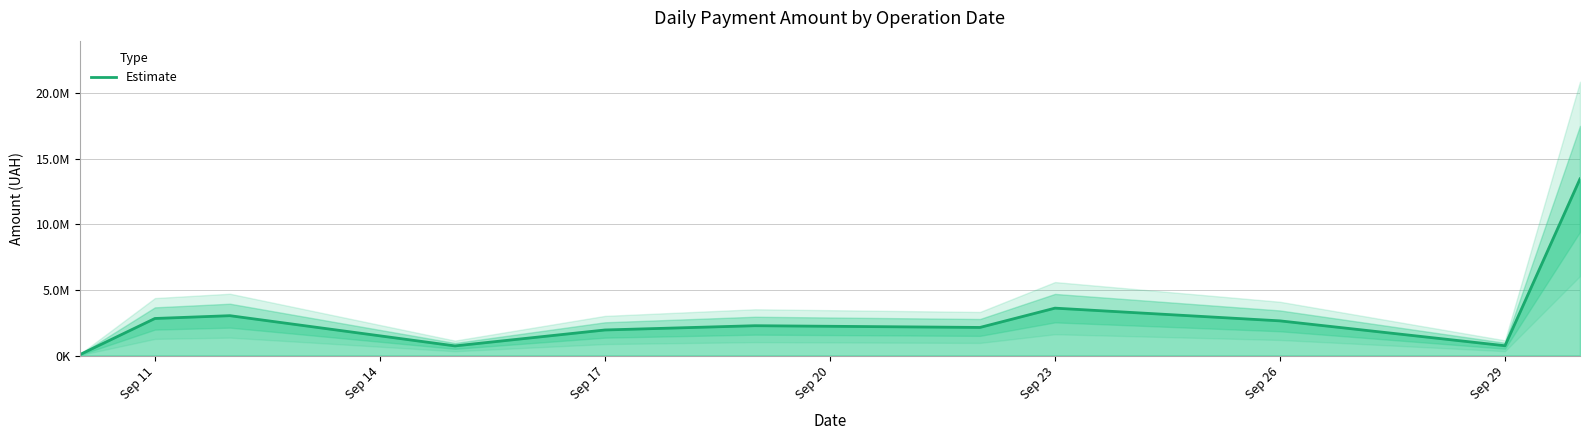

What is the label of the 11th point from the right?

Sep 11